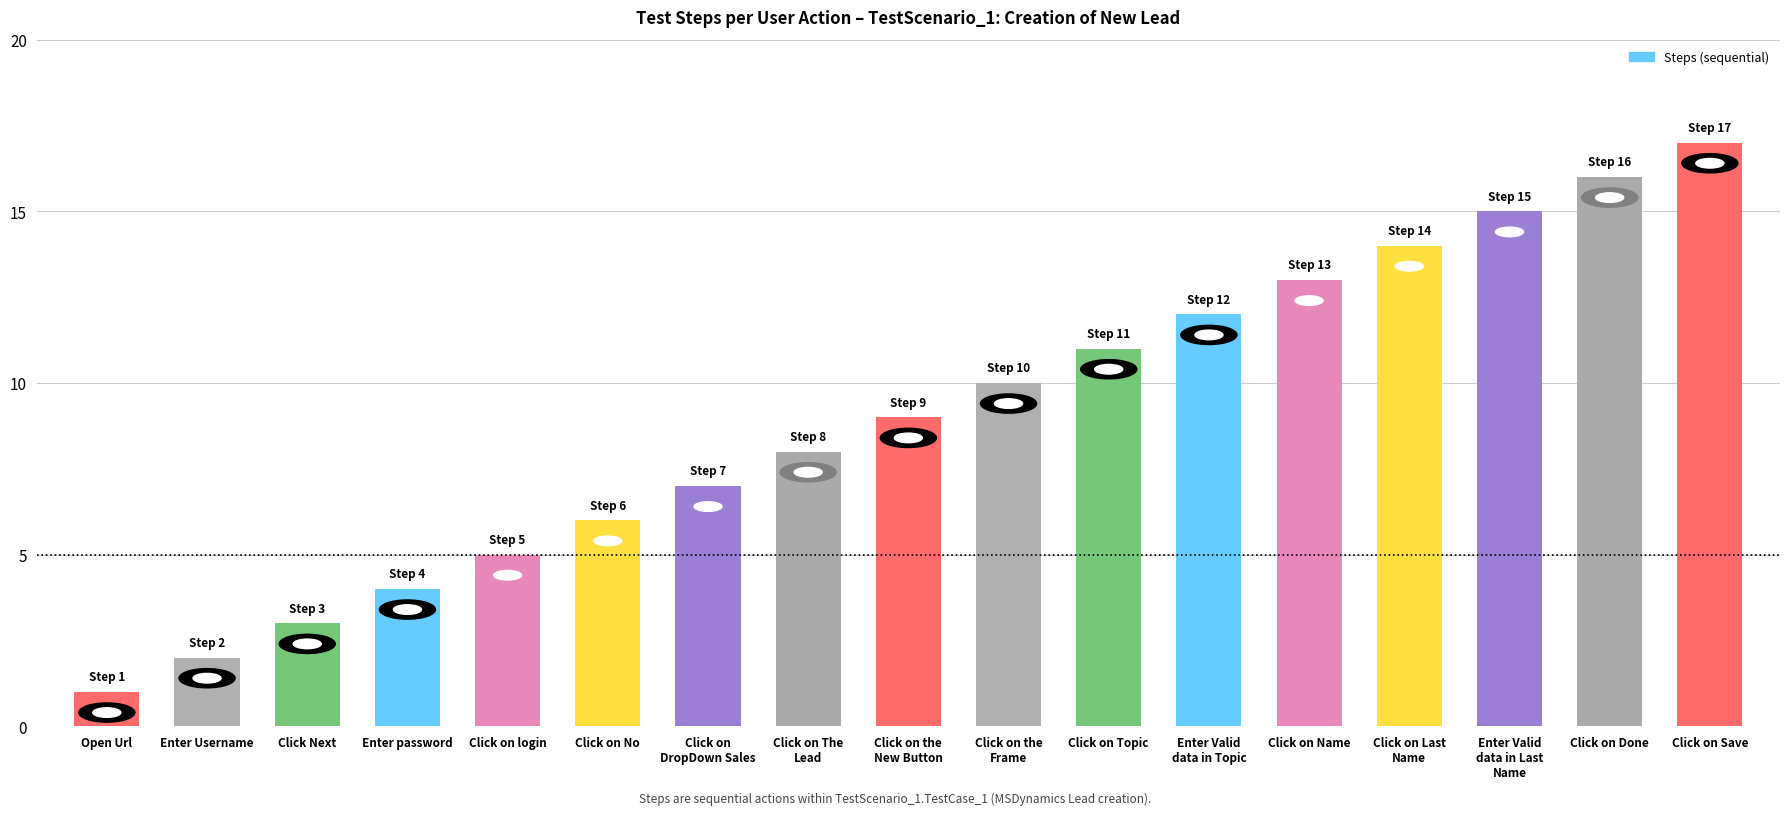

At which category does the chart reach its peak across all series?

Click on Save